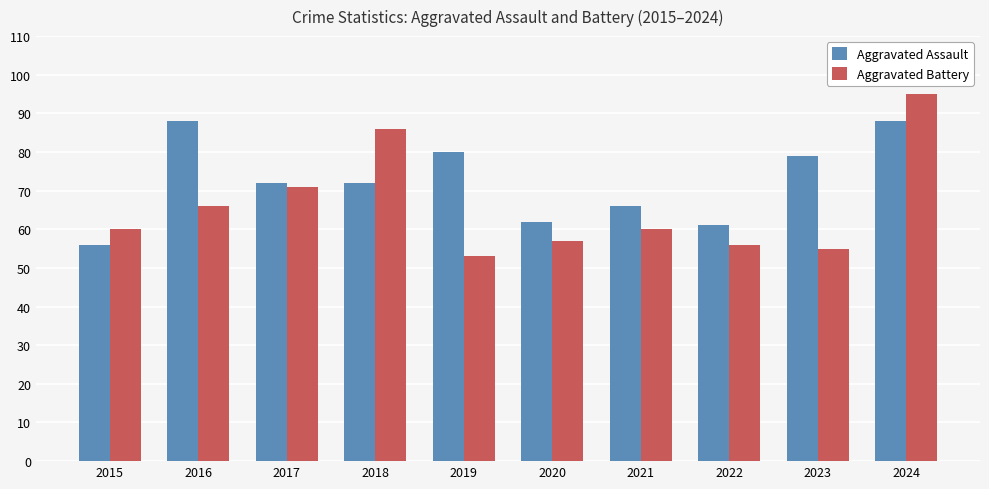

Rank the series by their maximum value, from lowest to highest.

Aggravated Assault, Aggravated Battery